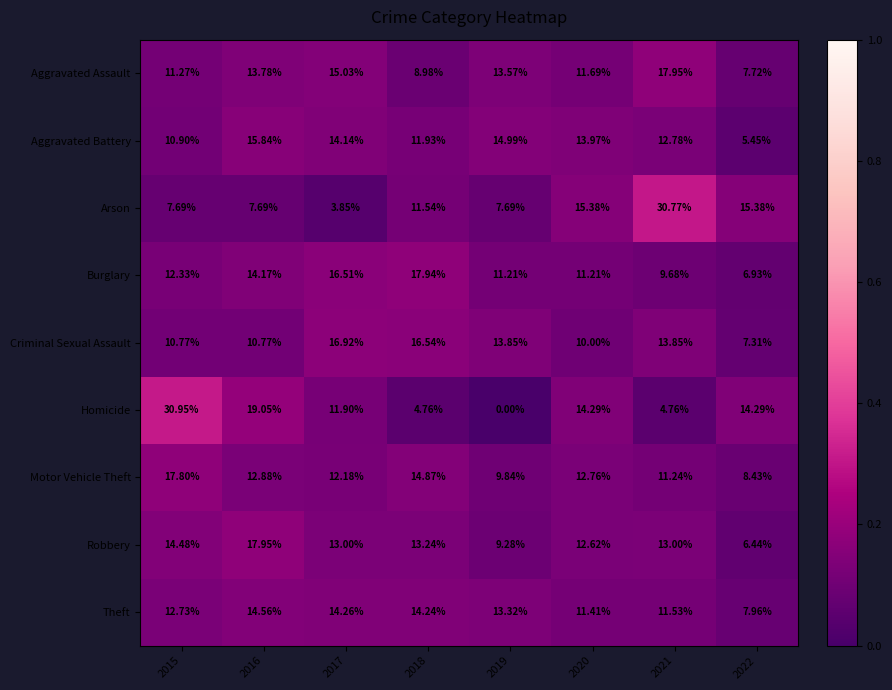

Is the value of Aggravated Assault at 2022 greater than the value of Theft at 2019?

No